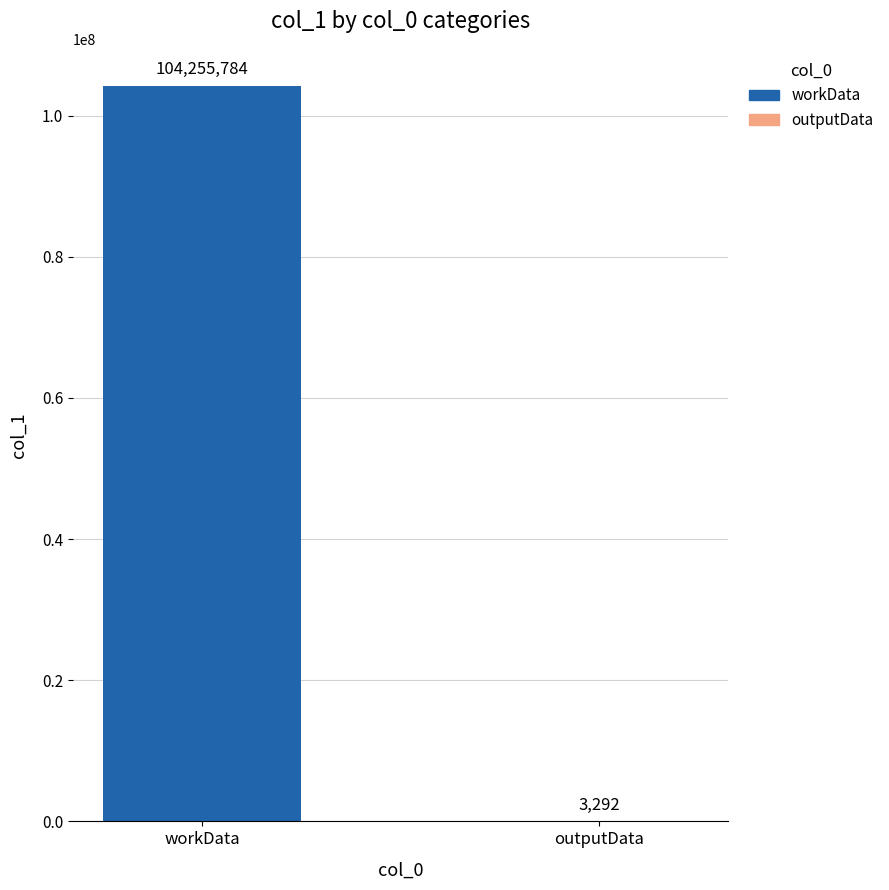

Which category has the highest value across all series?

workData